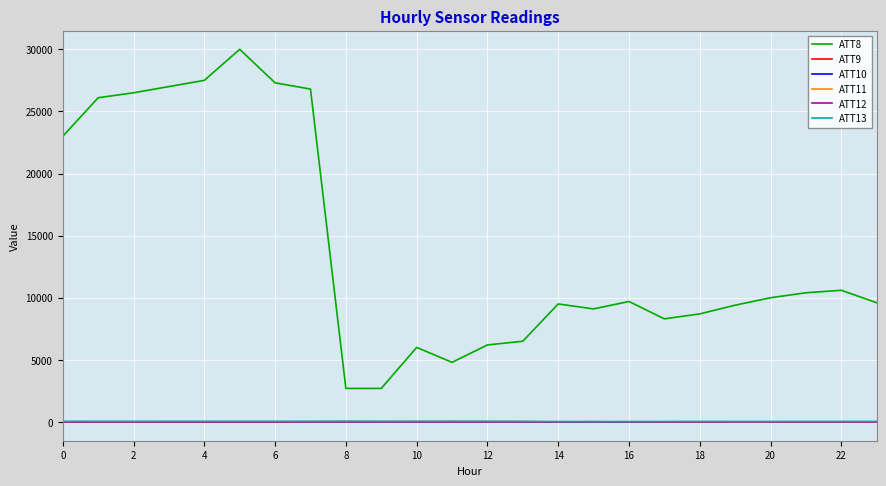

Which series has the widest spread of values?

ATT8